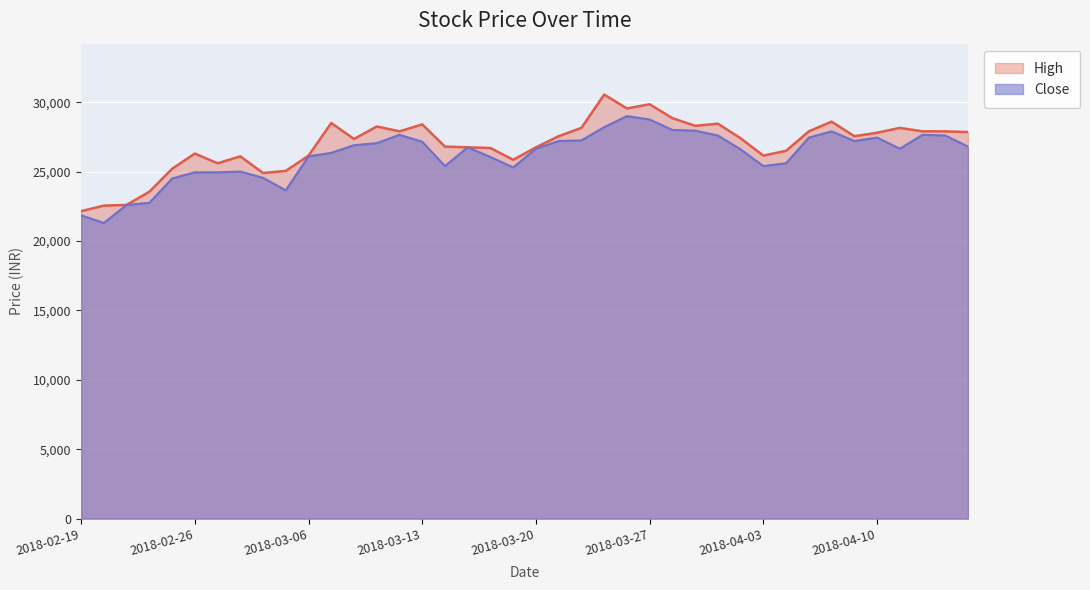

What value does the High series have at 2018-02-28, to the nearest 100?

26100